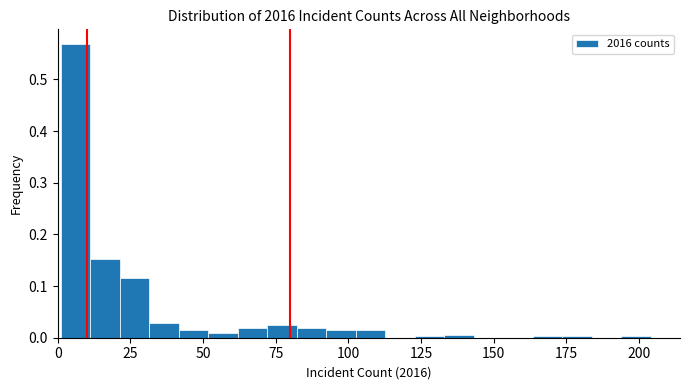

Read against the x-axis, roughly where is the centre of the tallest bar?

5